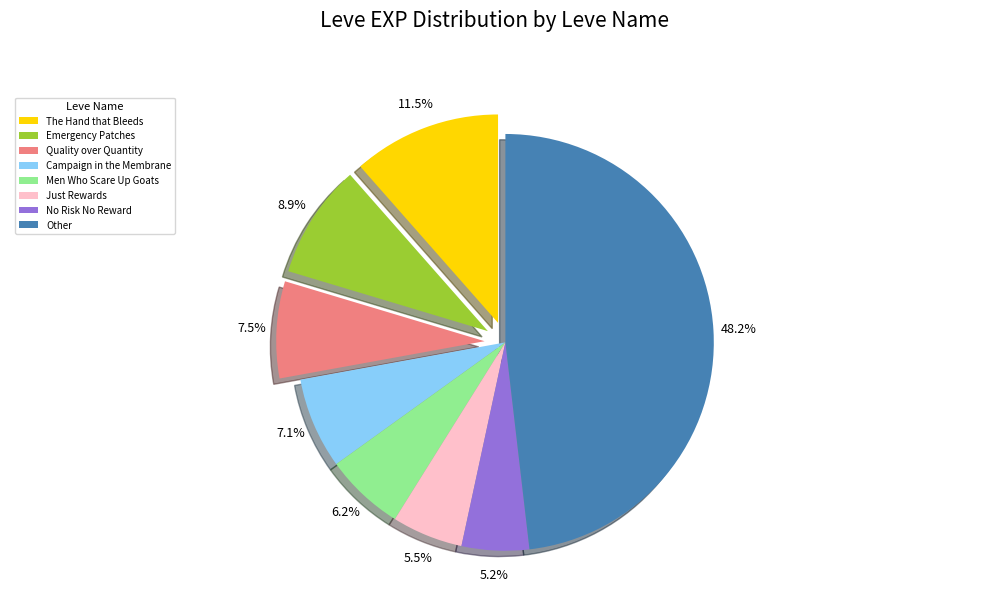

Is Emergency Patches the majority of the pie?

No